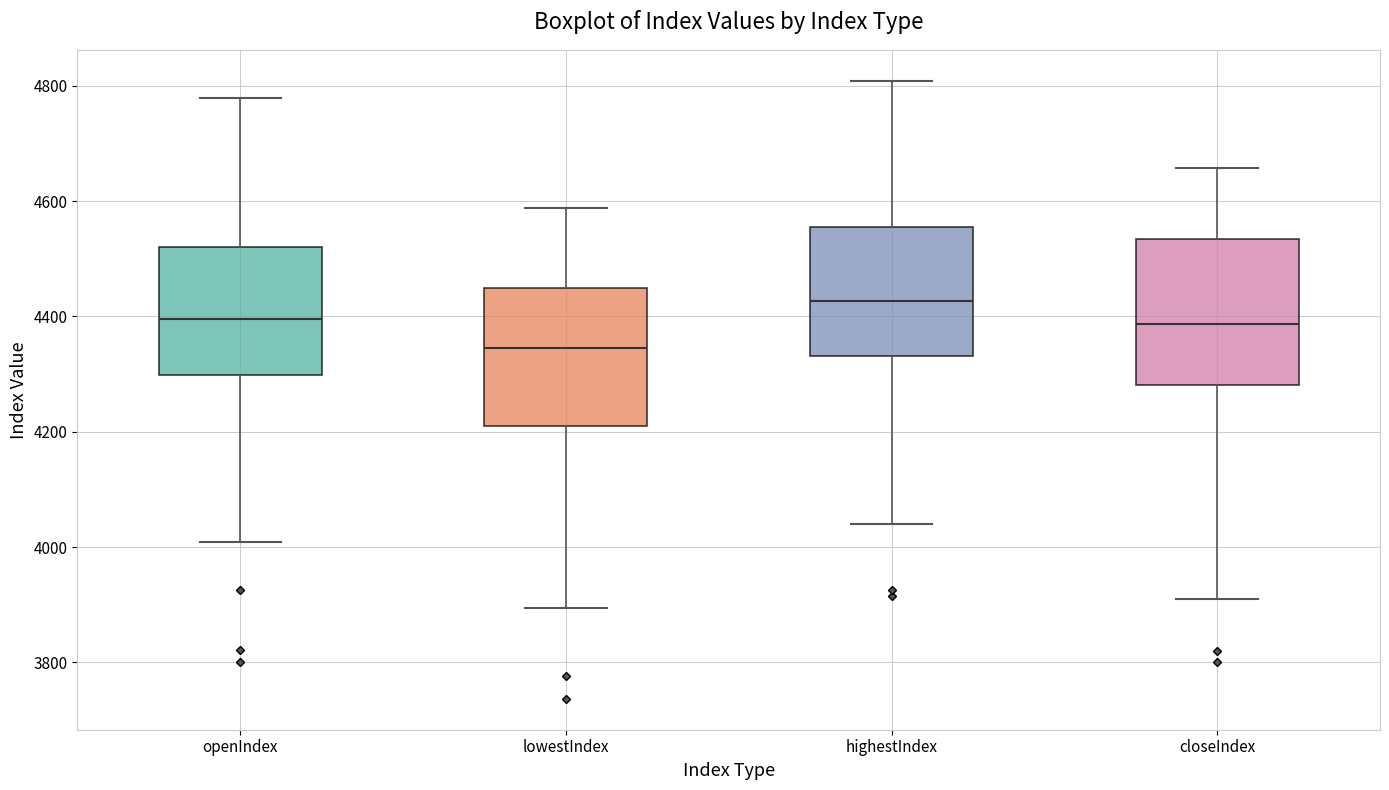

Which box's median line is the highest?

highestIndex